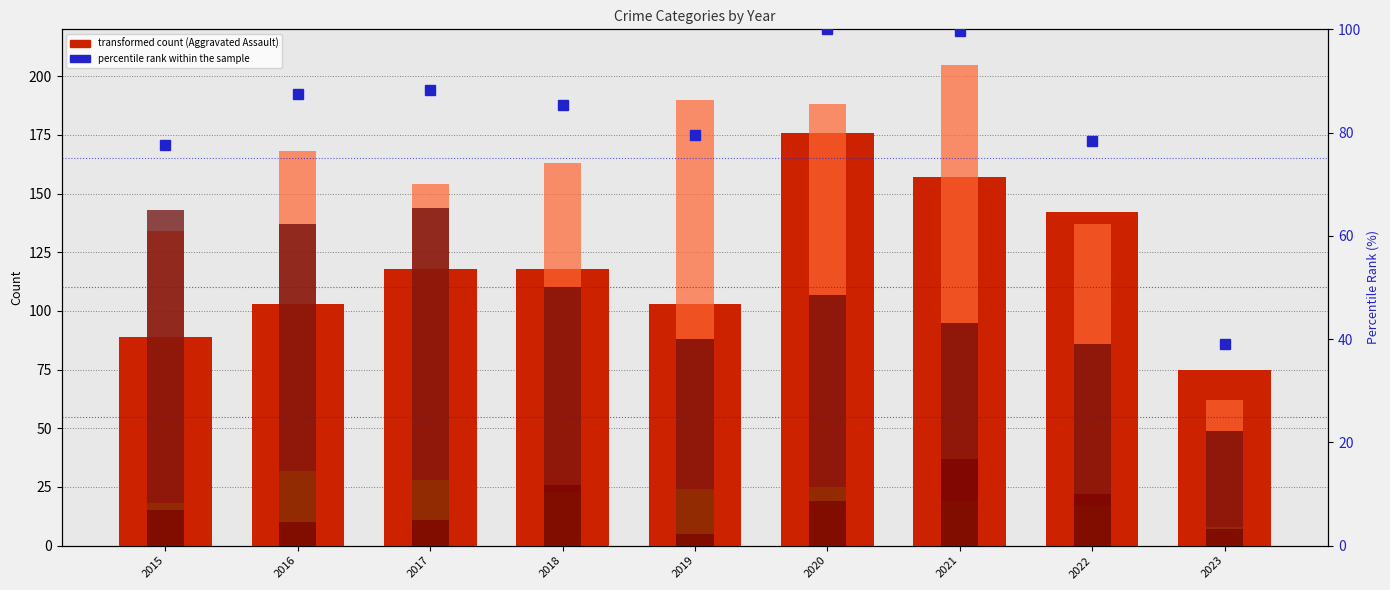

Count the number of categories in the chart.

9